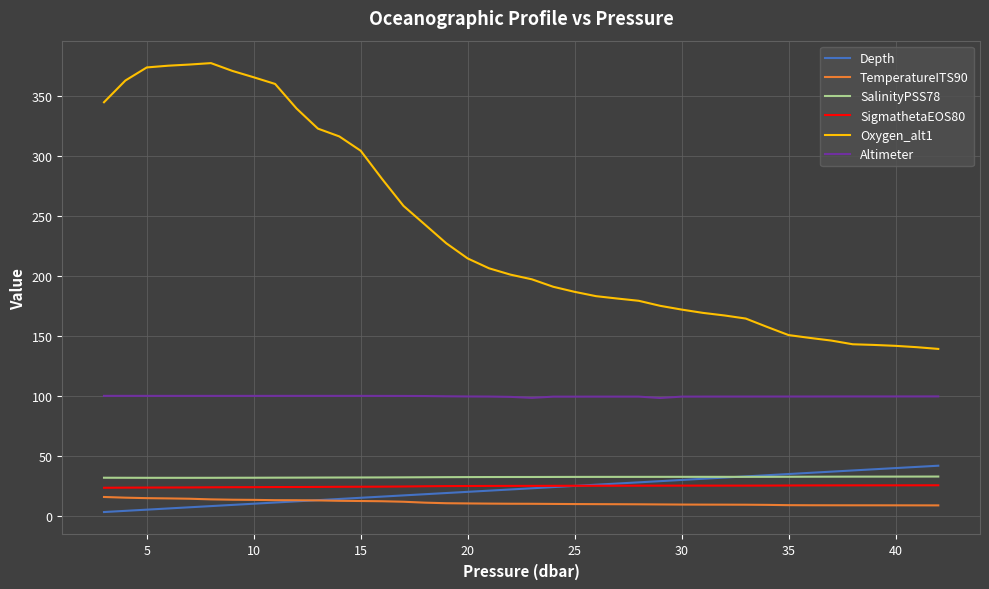

What are all the series names shown in the legend?

Depth, TemperatureITS90, SalinityPSS78, SigmathetaEOS80, Oxygen_alt1, Altimeter